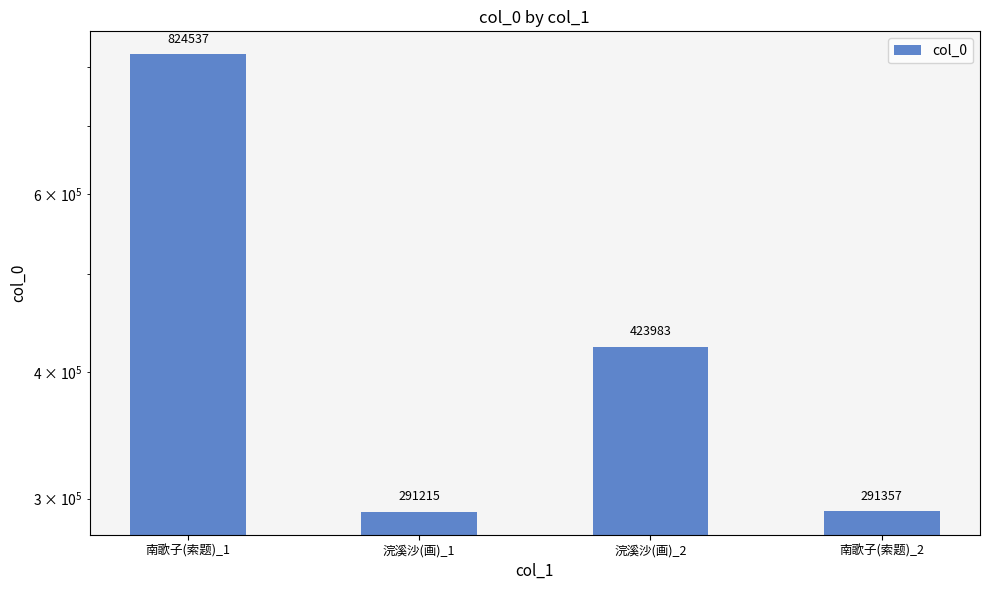

List the labels in order of value, largest first.

南歌子(索题)_1, 浣溪沙(画)_2, 南歌子(索题)_2, 浣溪沙(画)_1